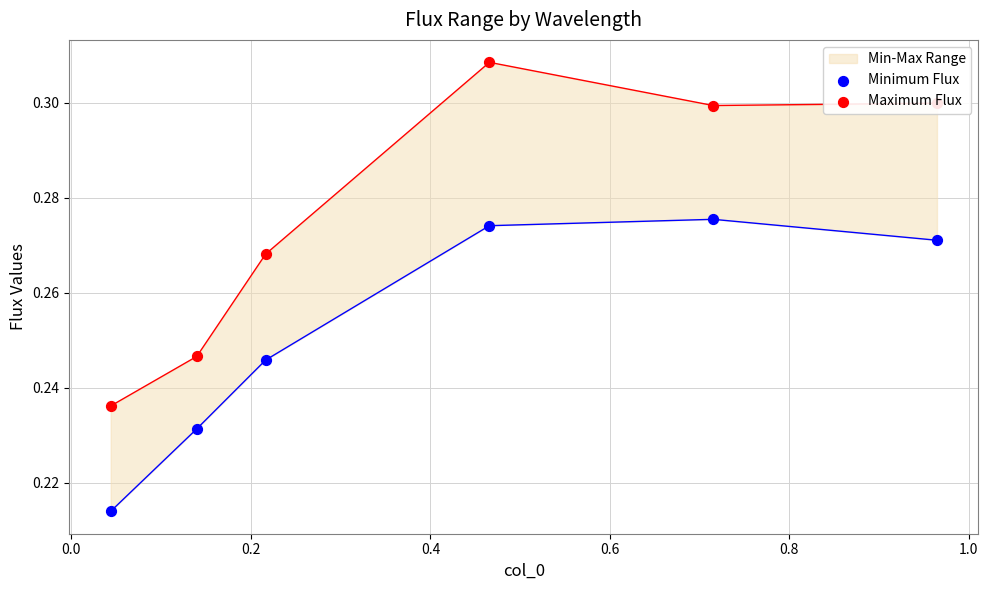

Which series has the largest Y range (max minus min)?

Maximum Flux